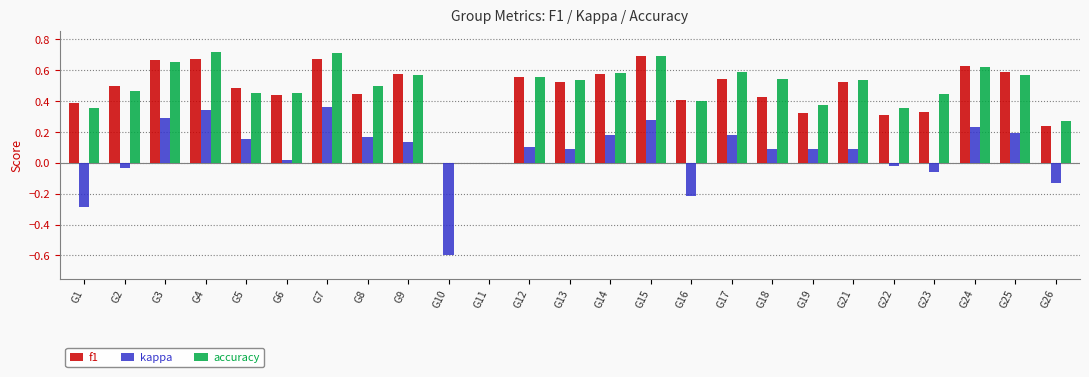

Is the value of kappa at G2 greater than the value of accuracy at G22?

No